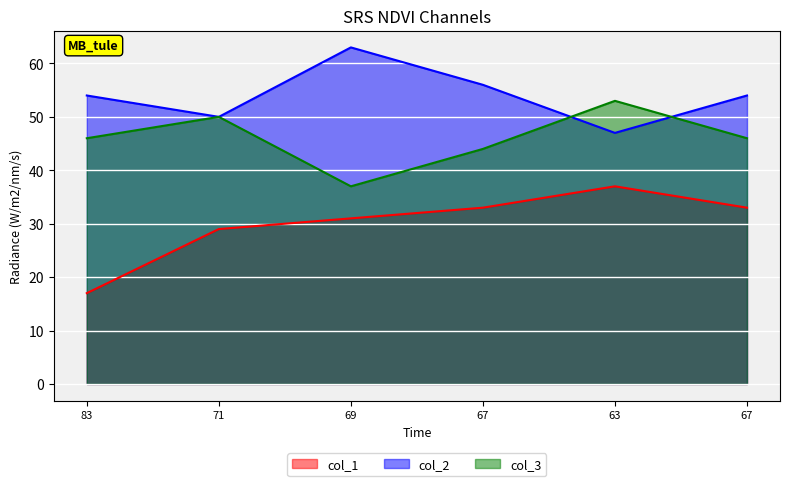

List the labels in order of col_1 value, smallest first.

83, 71, 69, 67, 67, 63